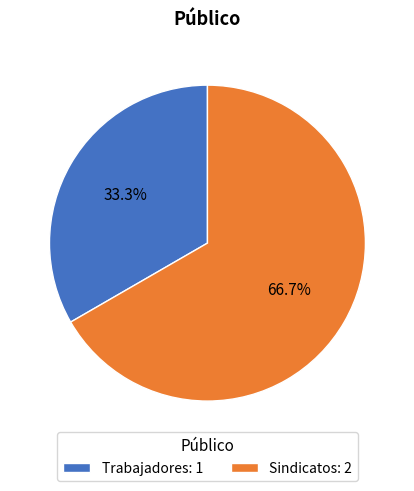

Which has a higher value, Trabajadores: 1 or Sindicatos: 2?

Sindicatos: 2